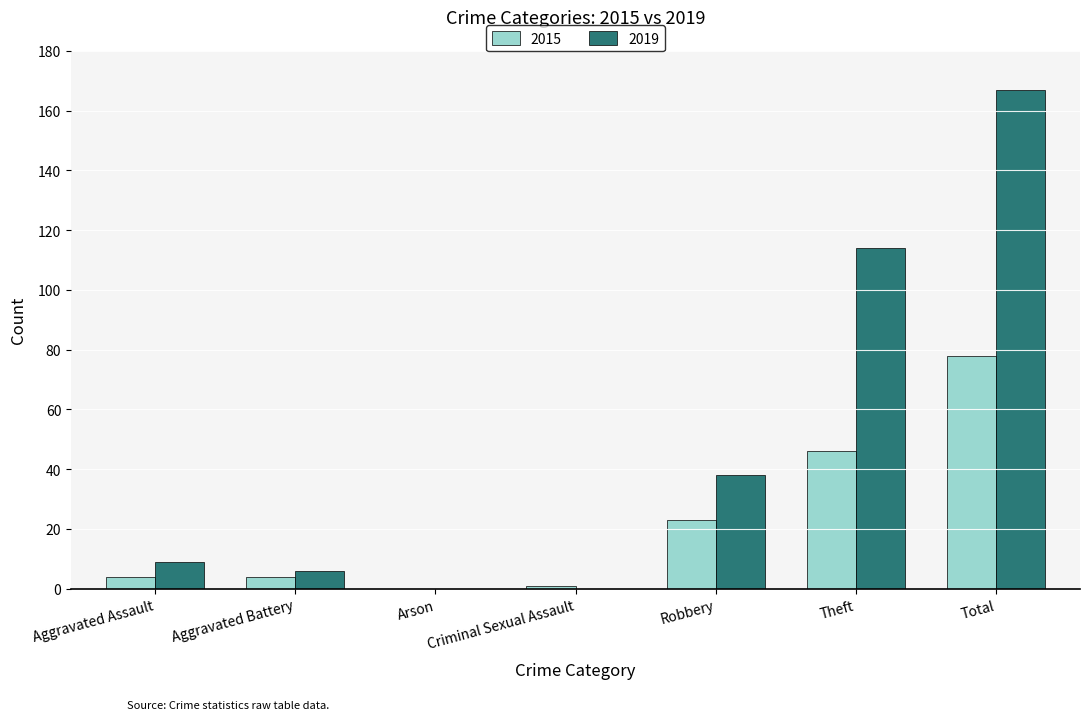

Between Criminal Sexual Assault and Robbery, which series saw the biggest shift?

2019